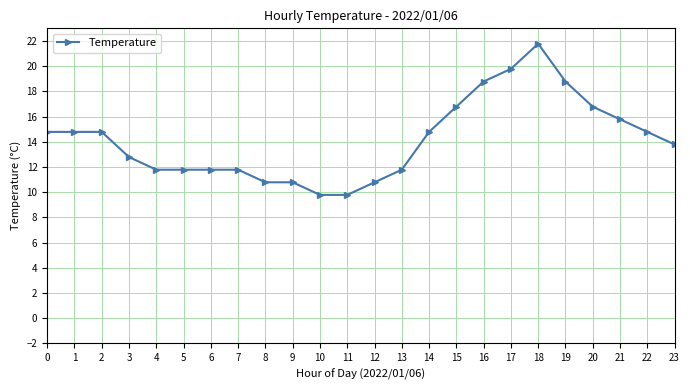

What is the value of the 11th point from the left?

9.8